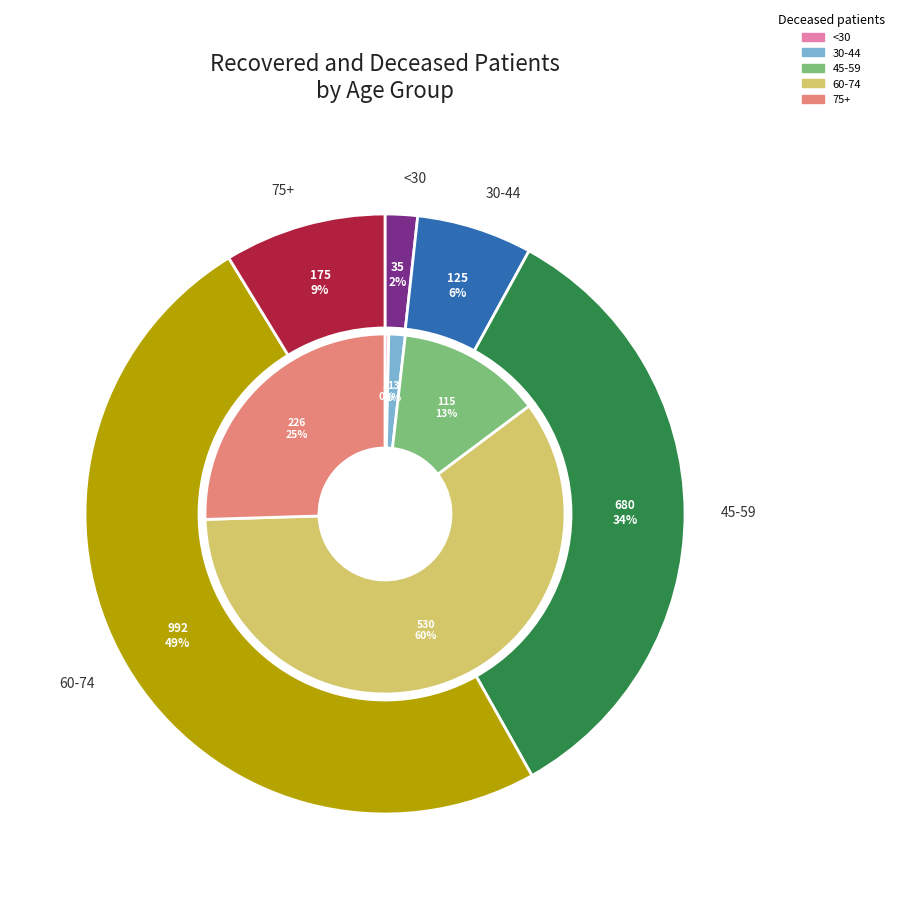

Rank the series by their average value, from highest to lowest.

recovered_patients, deceased_patients